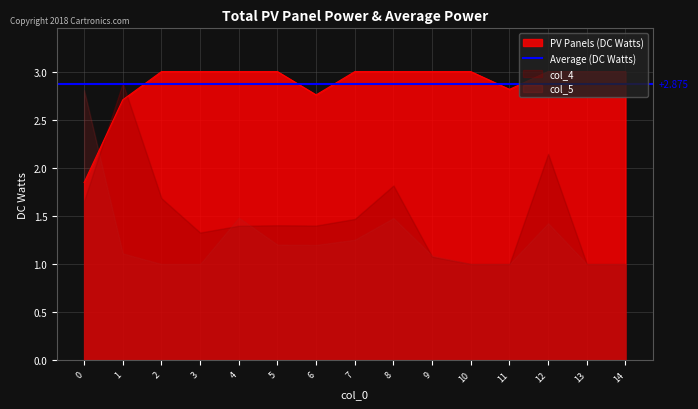

At how many categories does at least one series exceed 1?

15